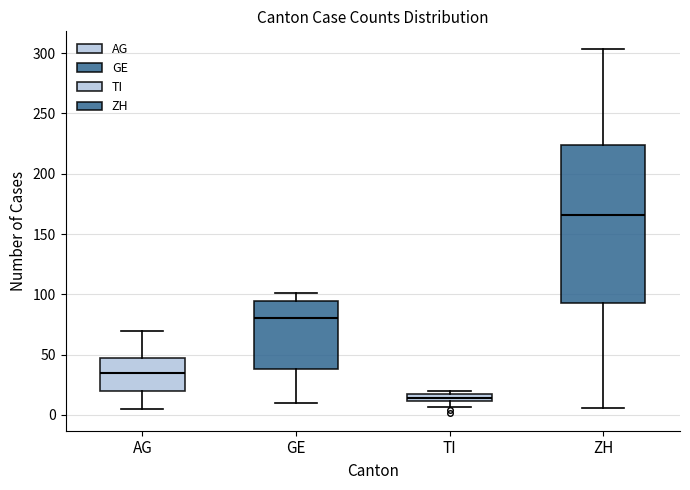

Which box is the tallest, from its lower edge to its upper edge?

ZH